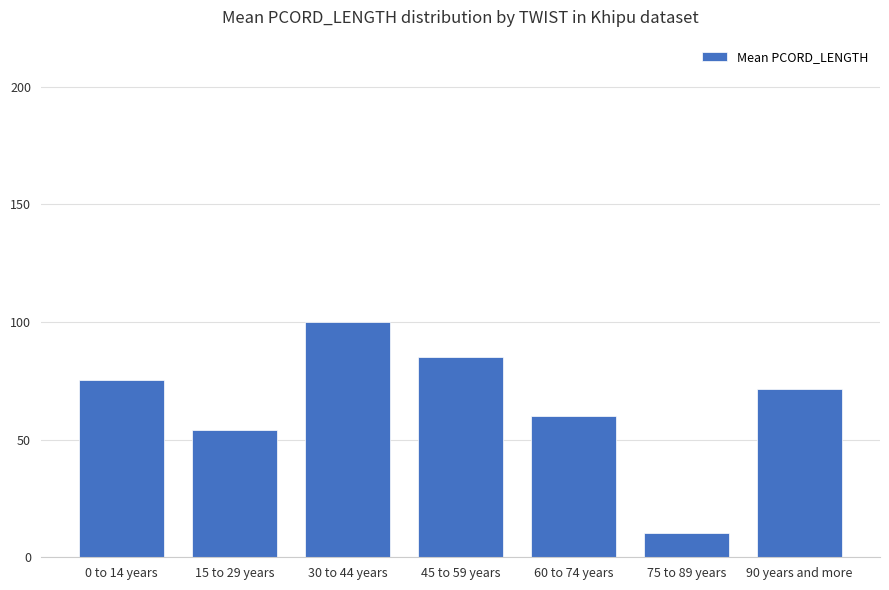

Reading right to left, extract all data points from this chart.

71.5	10.5	60.0	85.0	100.0	54.2	75.4